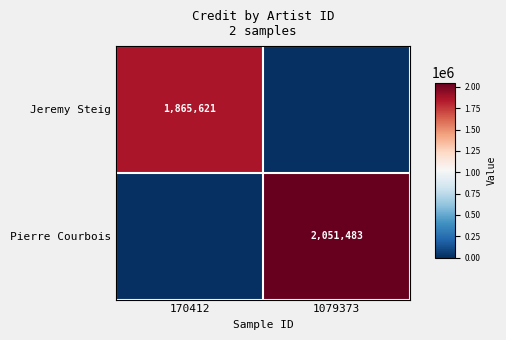

How many distinct data groups are displayed?

2